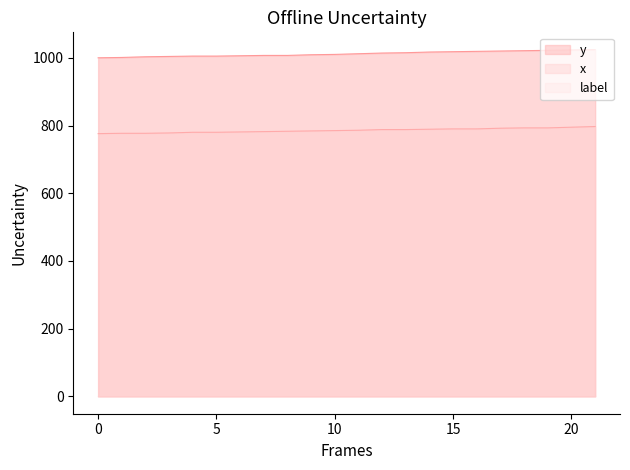

What is the maximum value for x?

797